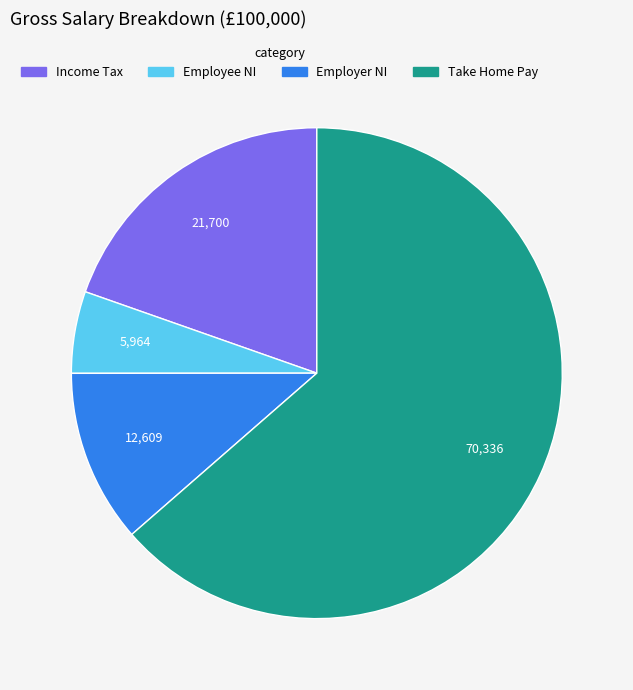

Which category has the biggest portion of the pie?

Take Home Pay